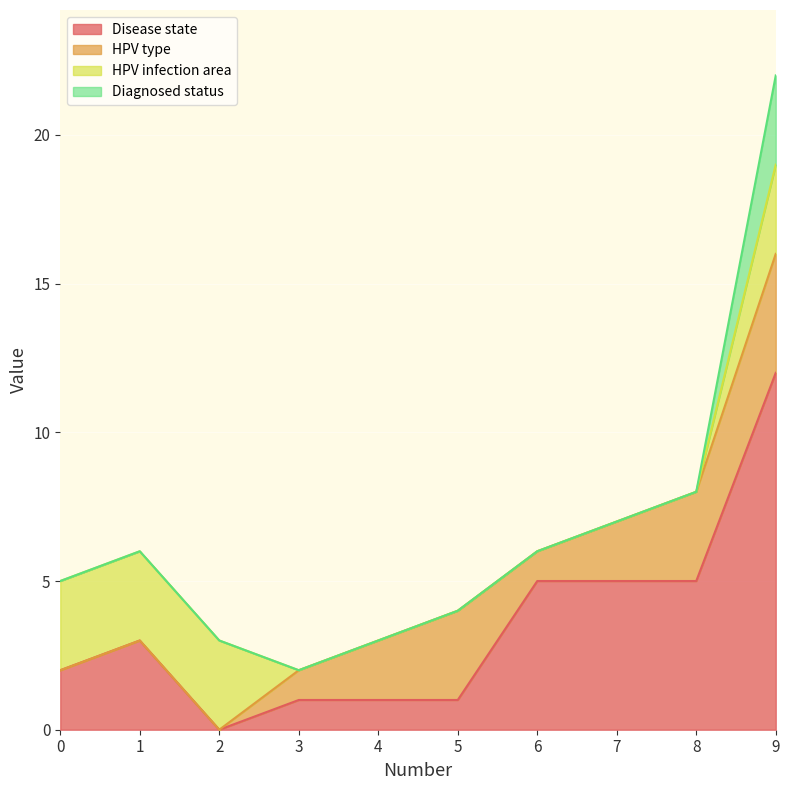

What are all the series names shown in the legend?

Disease state, HPV type, HPV infection area, Diagnosed status